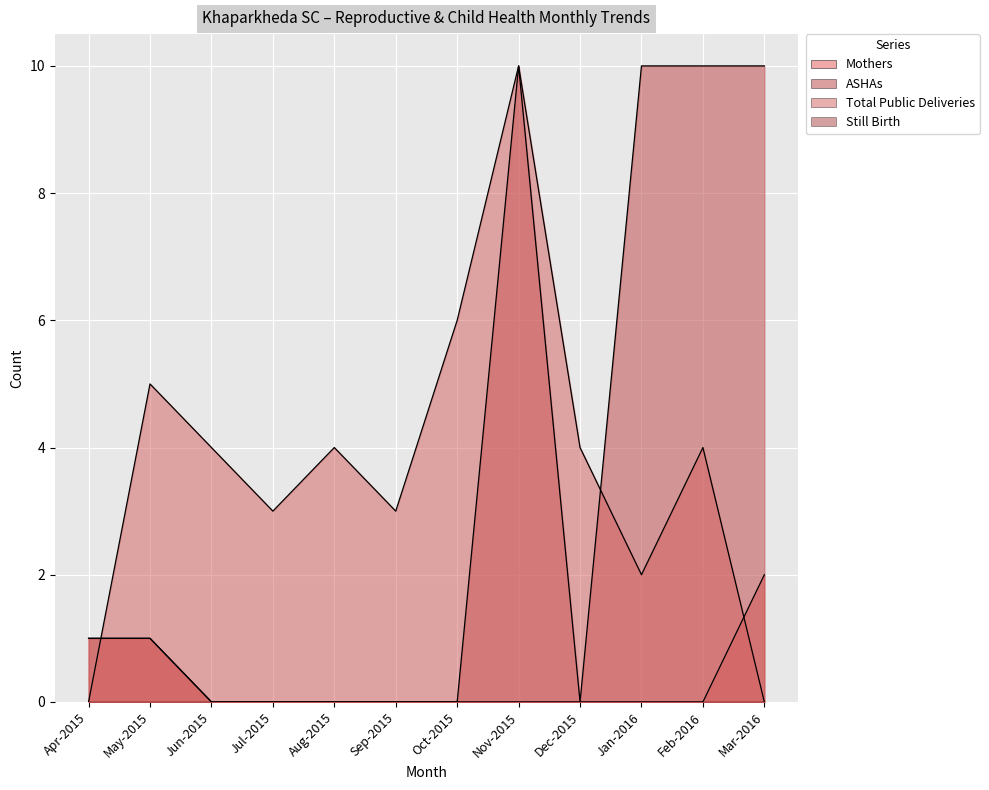

At which label is ASHAs closest to 5?

Apr-2015